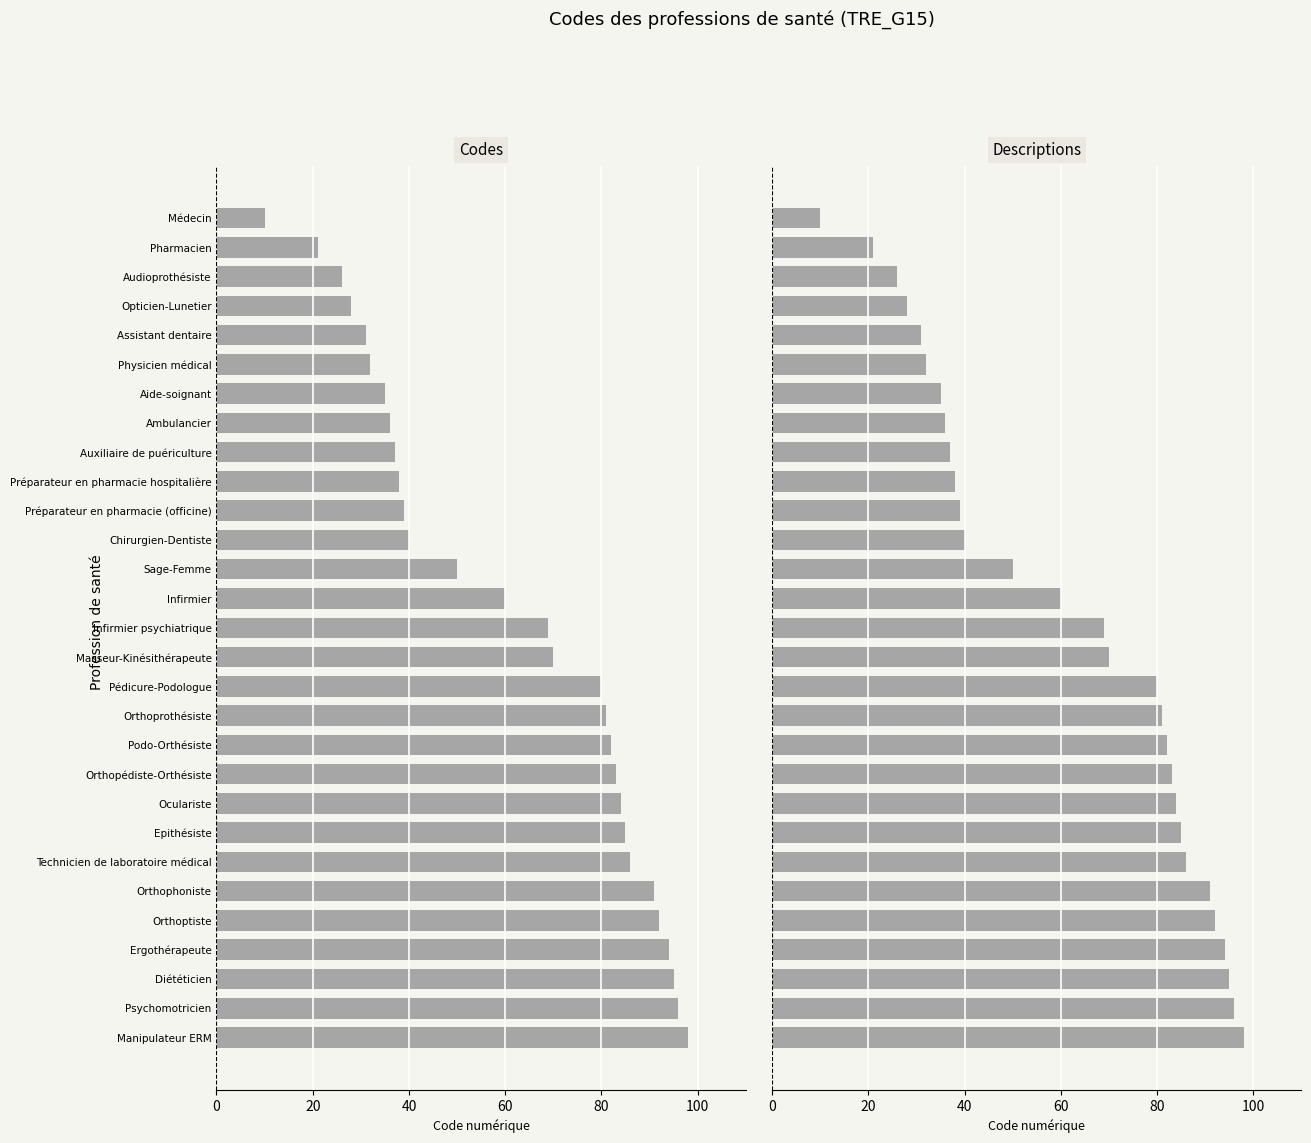

What is the sum of the values at Médecin and Podo-Orthésiste?

92